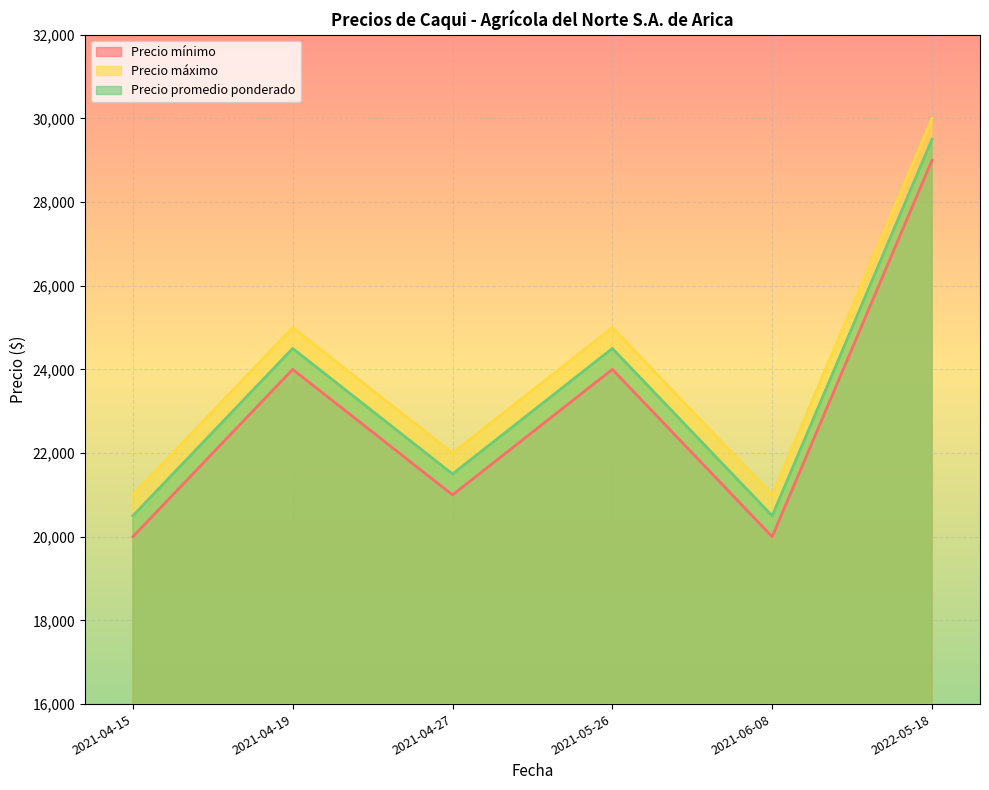

Which series has the largest range (max minus min)?

Precio mínimo